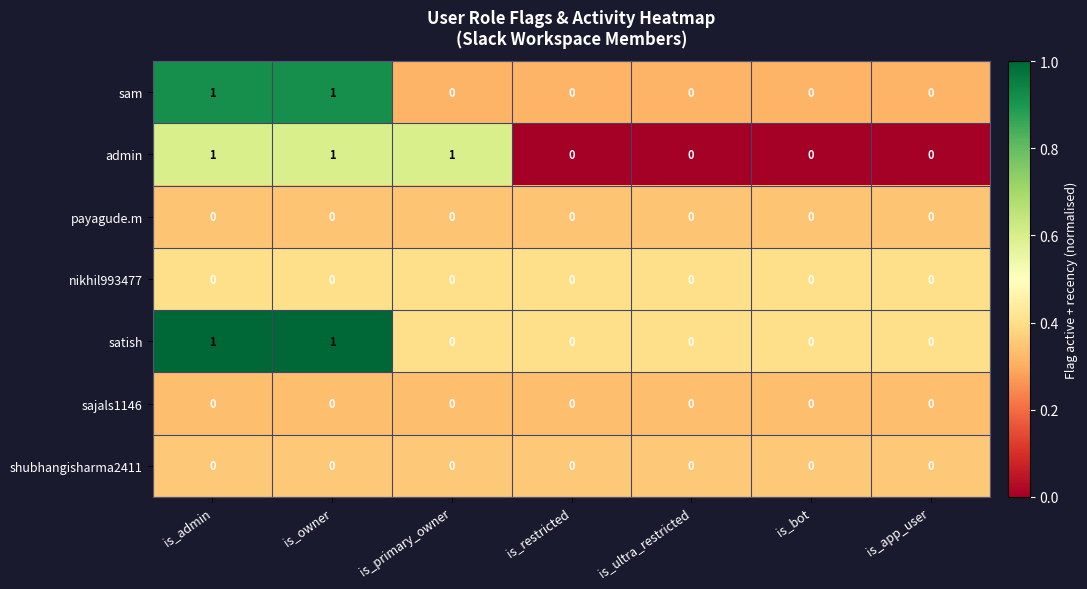

The payagude.m series shows 0 at is_owner. True or false?

True